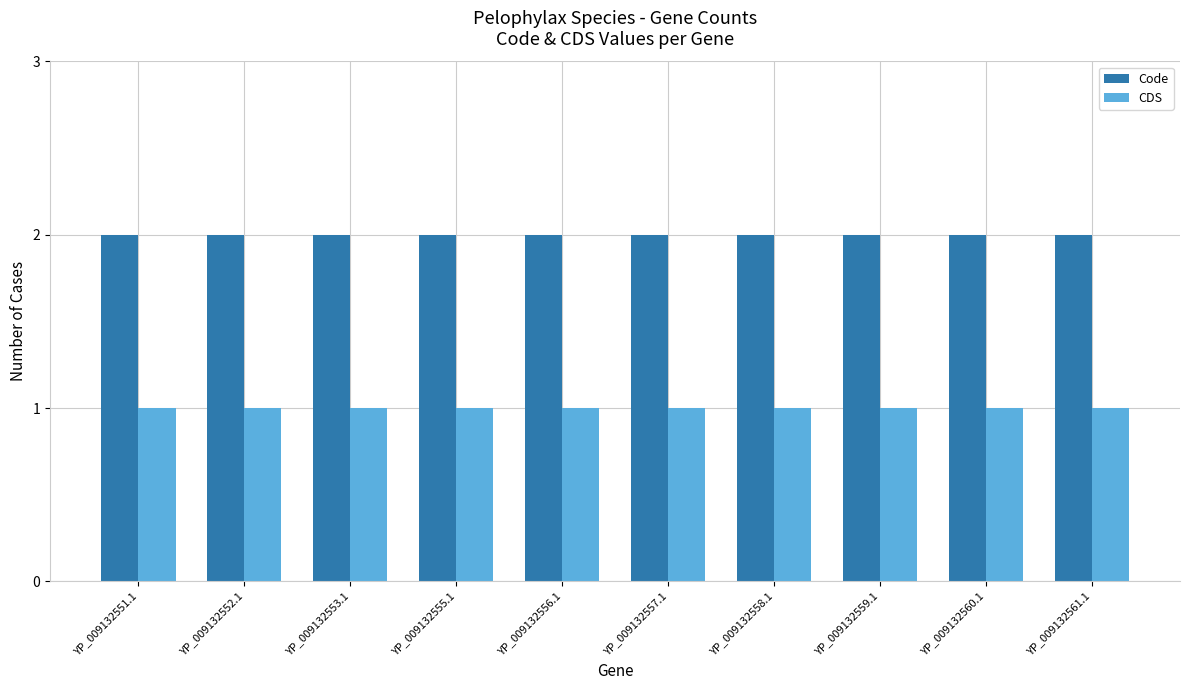

What is the sum of all Code values?

20